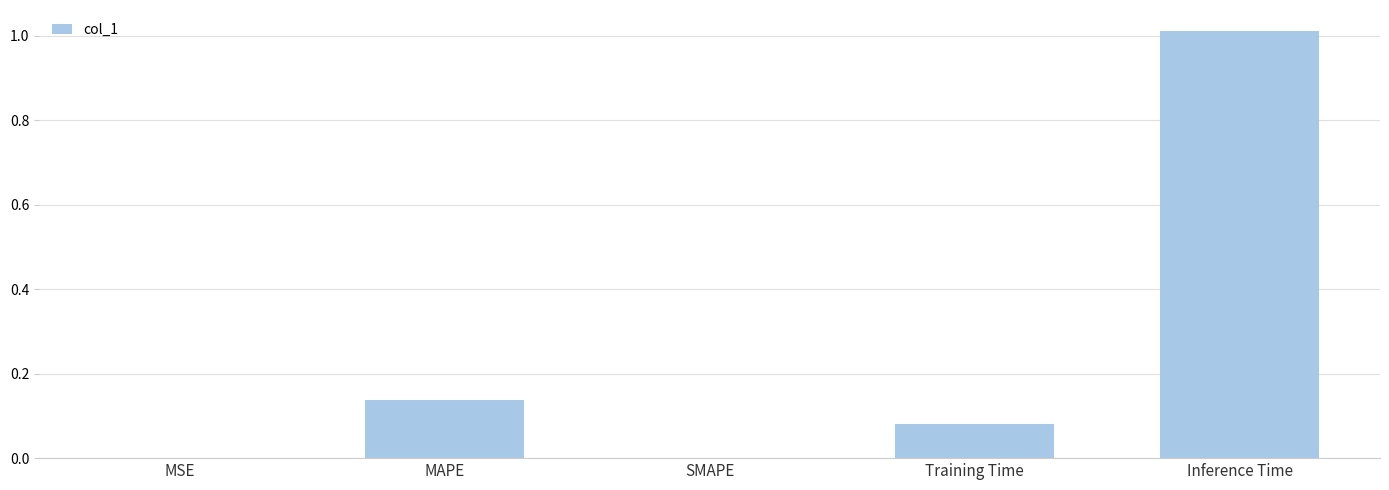

What is the sum of all values?

1.2